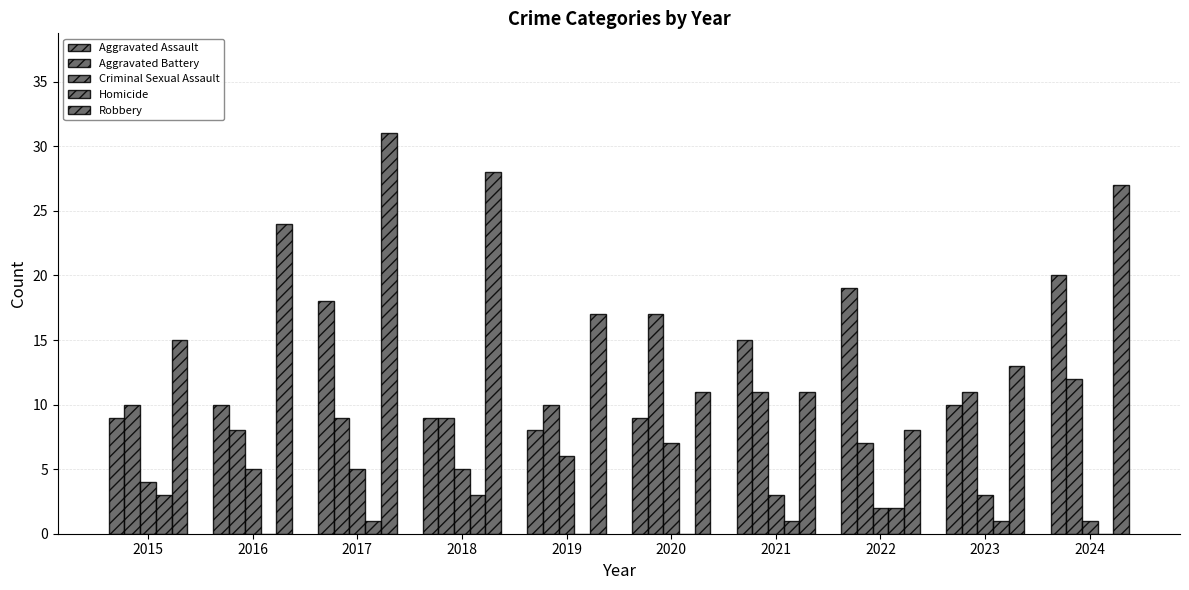

What is the value of the Criminal Sexual Assault bar at the 5th from the left?

6